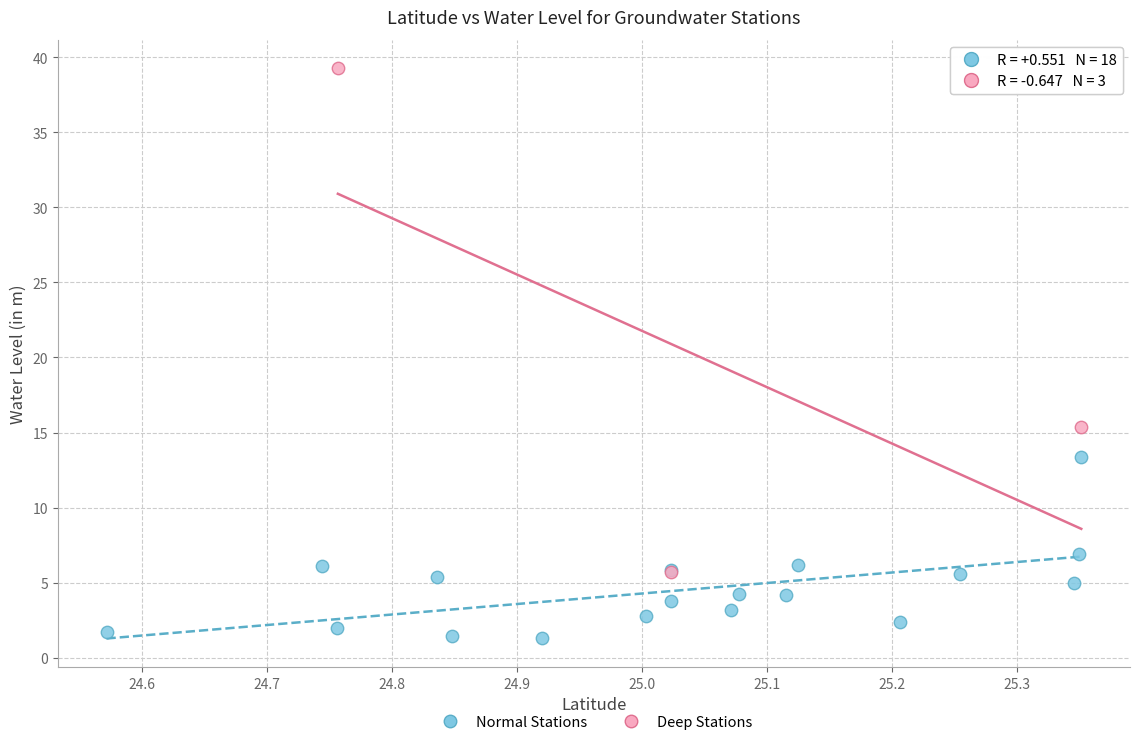

Which series has the largest Y range (max minus min)?

Deep Stations